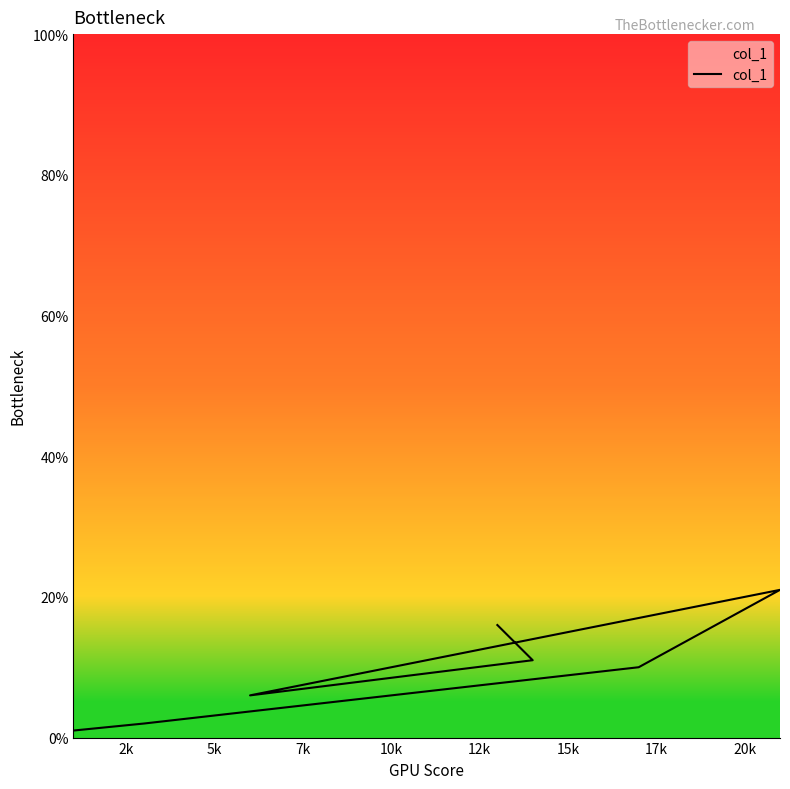

Count the number of categories in the chart.

7